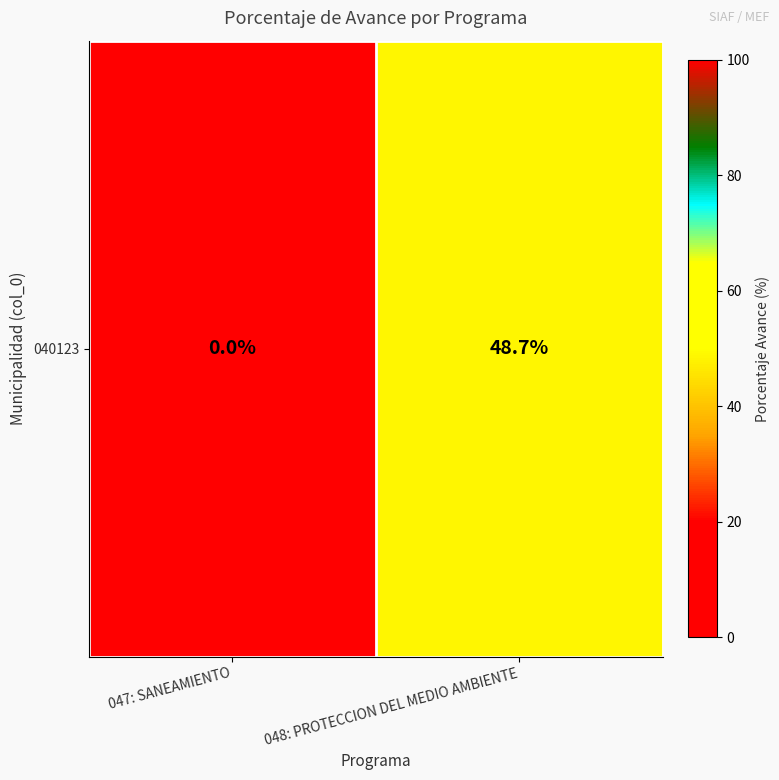

Rank the categories by value from highest to lowest.

048: PROTECCION DEL MEDIO AMBIENTE, 047: SANEAMIENTO